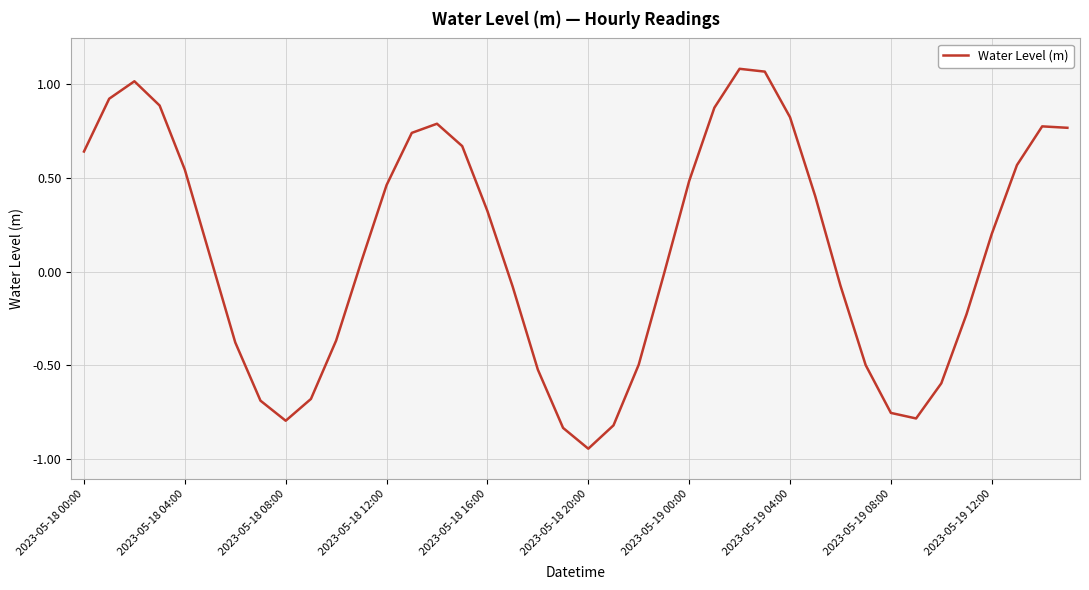

Does the chart have visible grid lines?

Yes